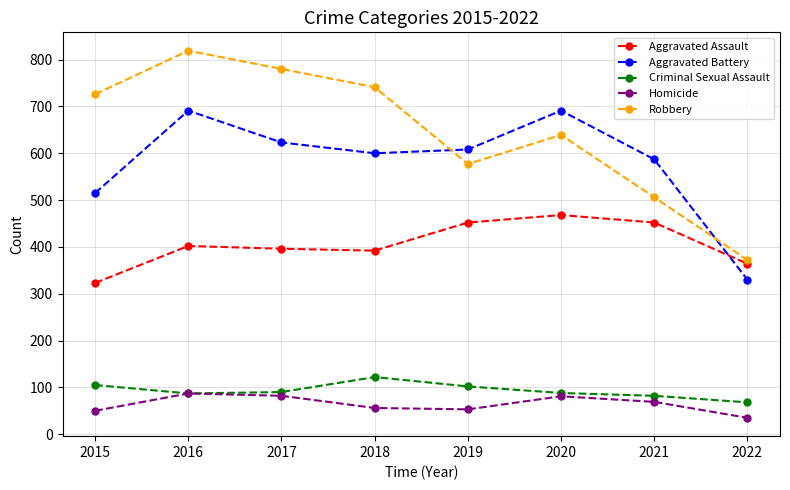

What is the value of the Homicide point at the 8th from the left?

35